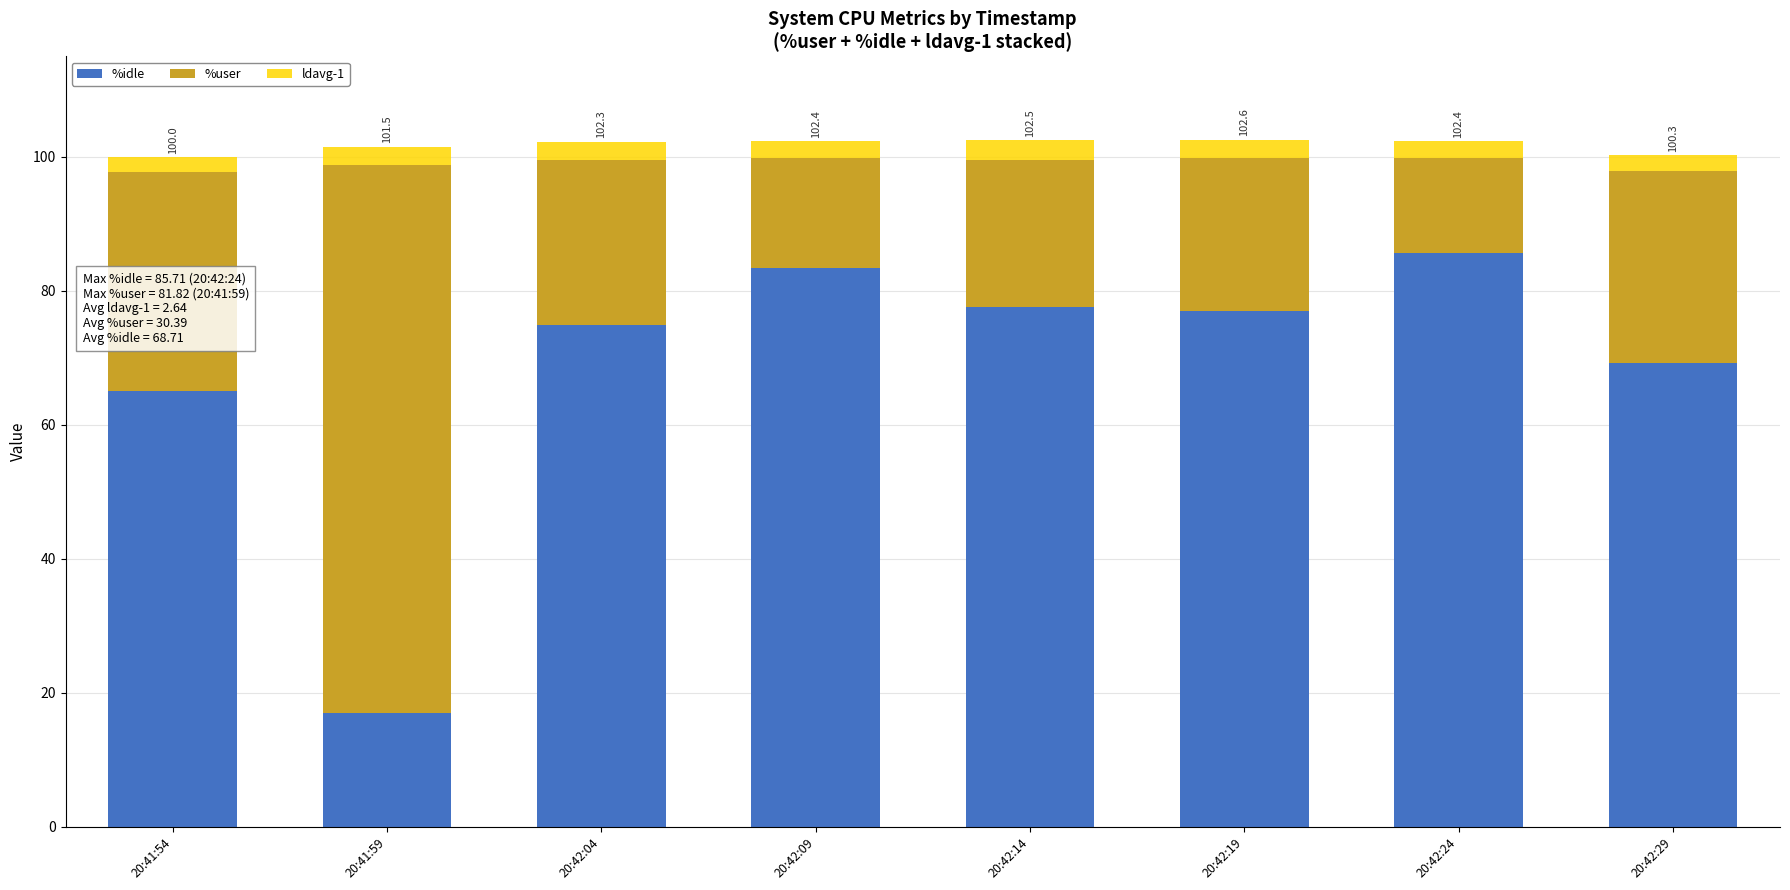

True or false: %idle has a value of 24.8 at 20:41:59.

False